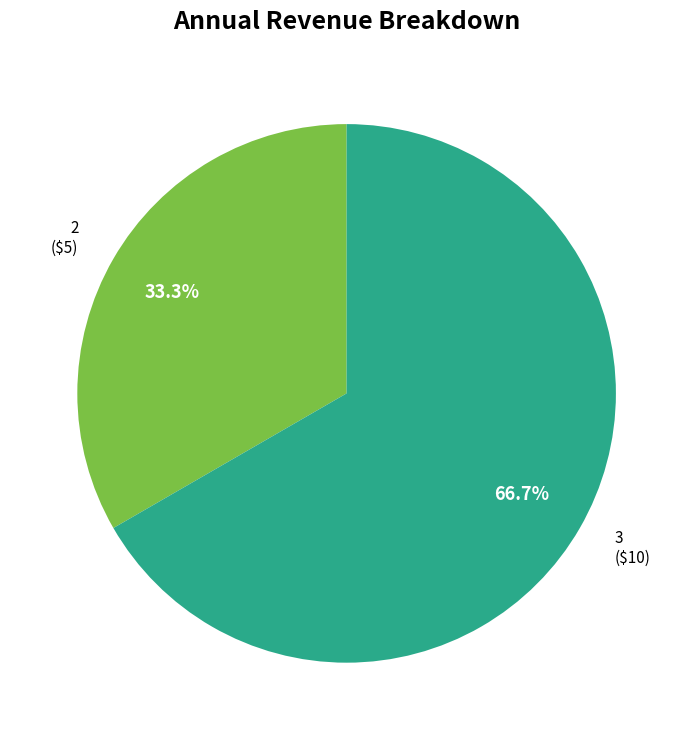

Is 3 the majority of the pie?

Yes